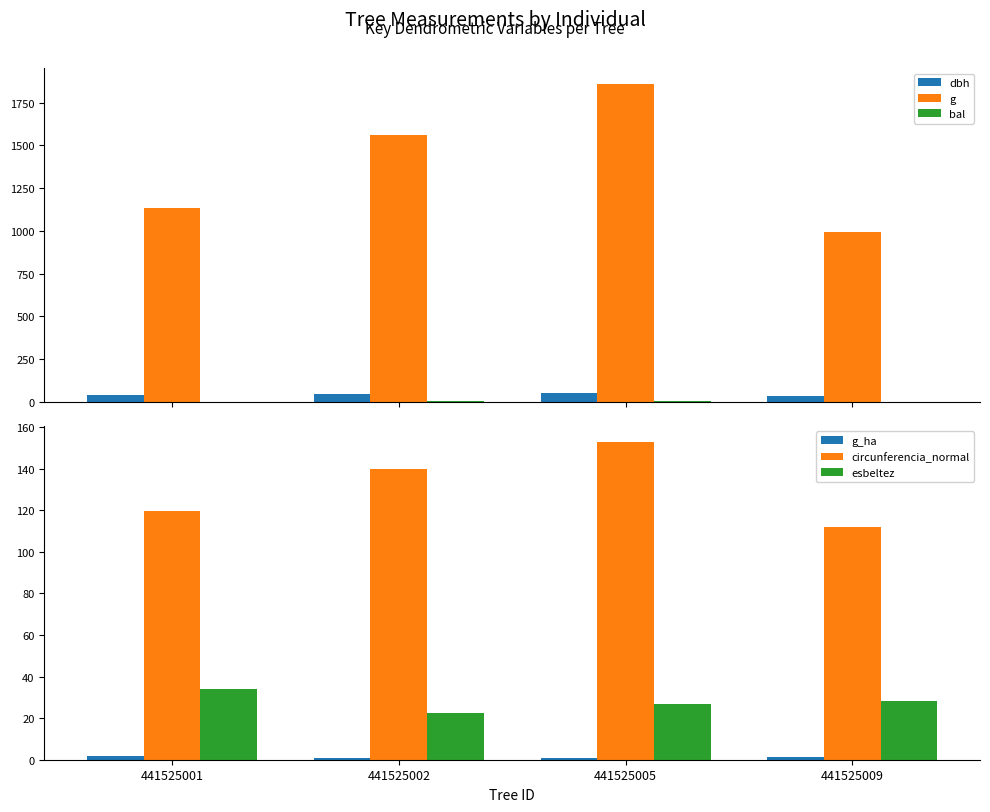

Does the chart contain any negative values?

No